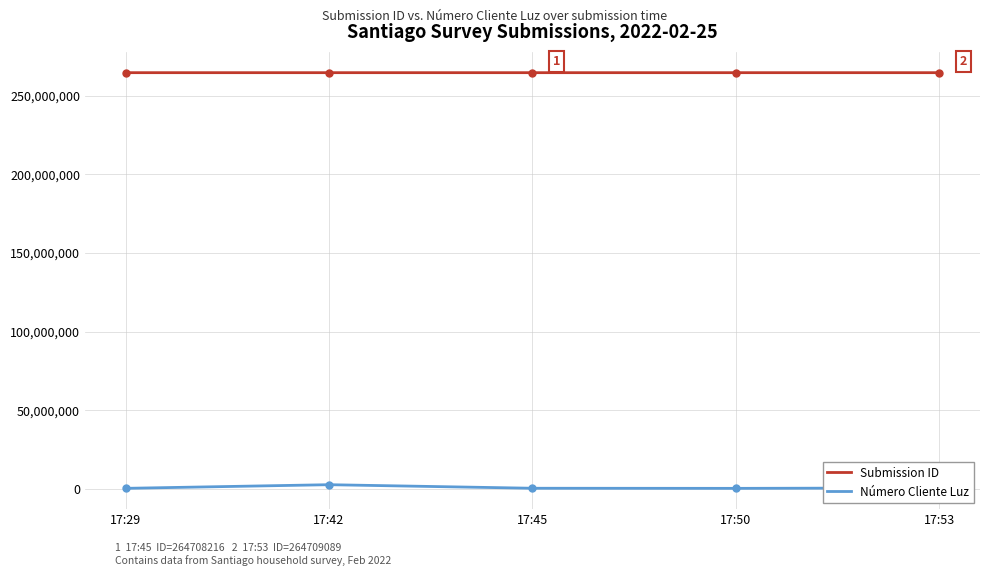

How many data points does each series have?

5